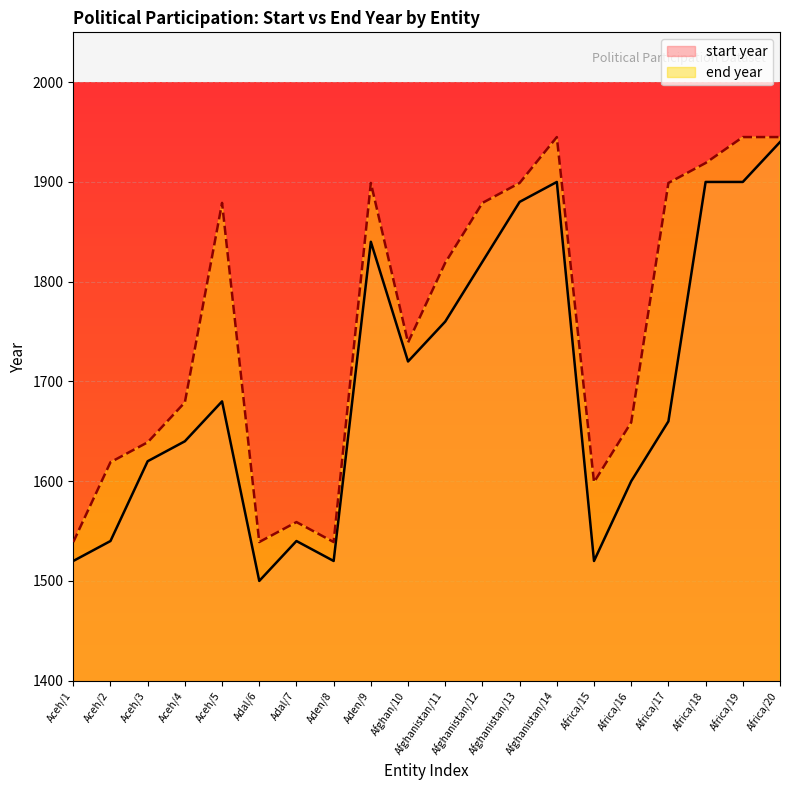

True or false: end year has a value of 1879 at Afghanistan/12.

True